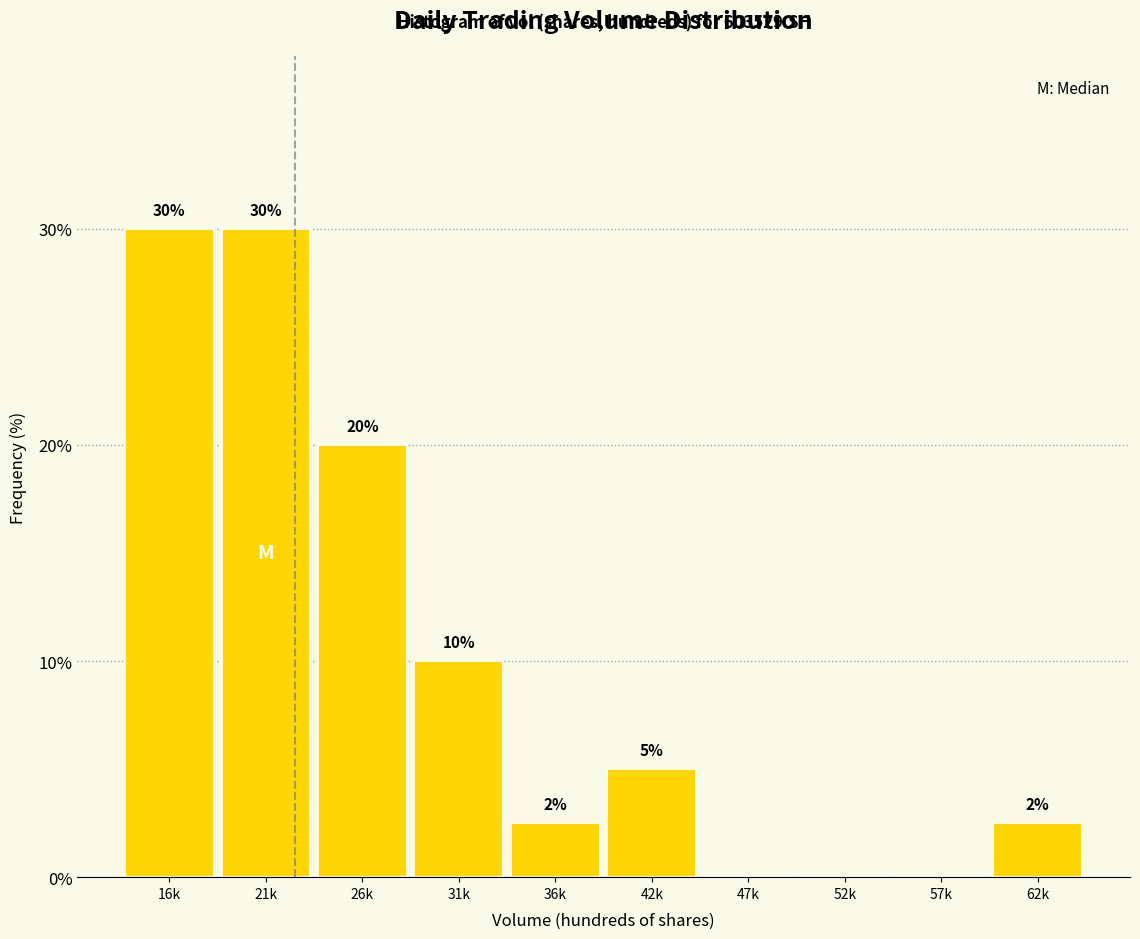

What is the greatest value displayed?

30.0